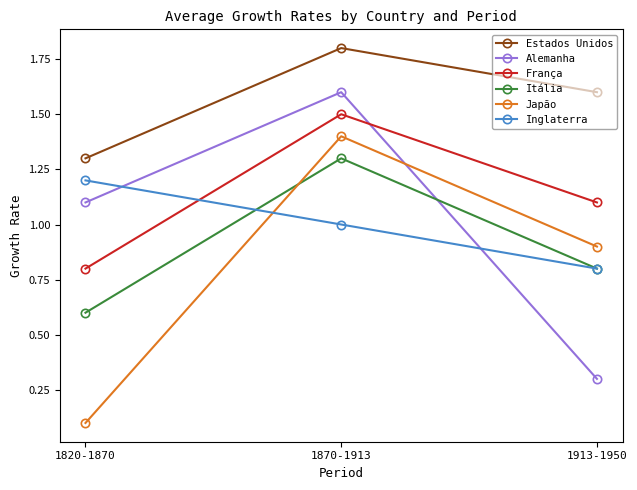

What is the total value across all series at 1913-1950?

5.5